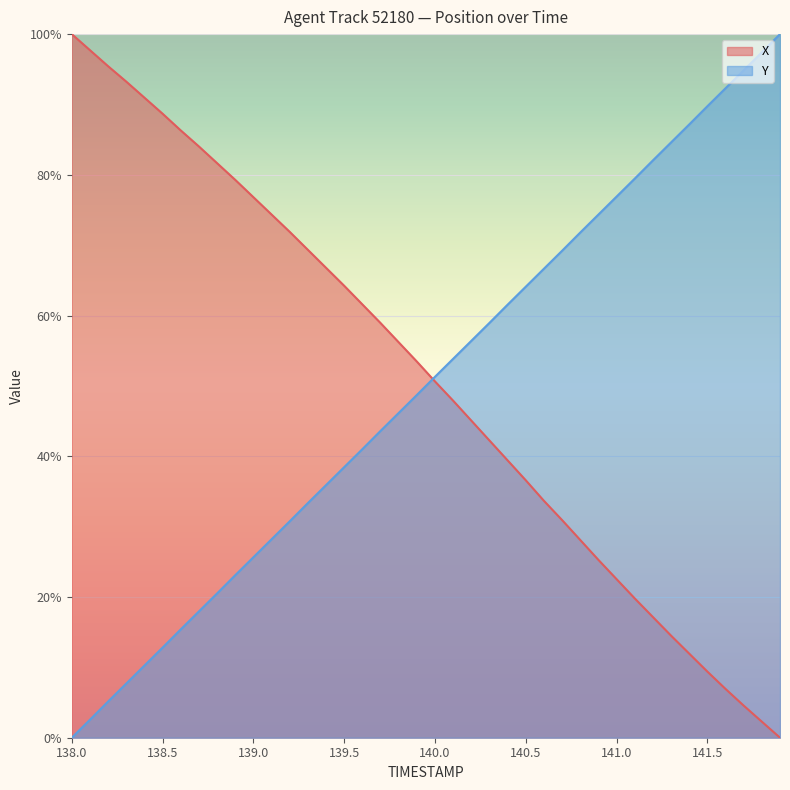

Is the value of X at 140.0 greater than the value of Y at 139.5?

Yes